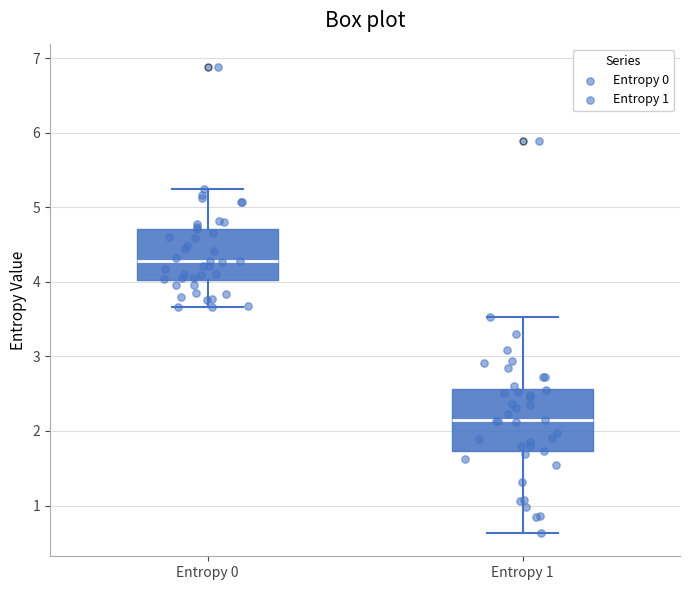

Reading left to right, read every box against the y-axis: the position of its median line, the range the box covers, and the ends of its whiskers. The values are not printed on the chart, so give them approximately, as read against the axis.

Entropy 0: median 4.3, box 4.0 to 4.7, whiskers 3.7 to 5.2
Entropy 1: median 2.1, box 1.7 to 2.6, whiskers 0.6 to 3.5